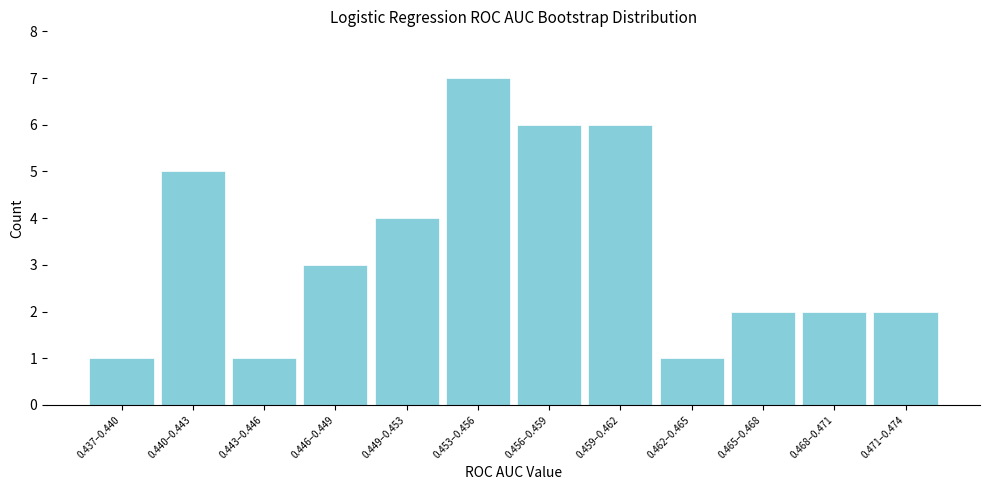

Reading right to left, extract all data points from this chart.

0.471–0.474=2	0.468–0.471=2	0.465–0.468=2	0.462–0.465=1	0.459–0.462=6	0.456–0.459=6	0.453–0.456=7	0.449–0.453=4	0.446–0.449=3	0.443–0.446=1	0.440–0.443=5	0.437–0.440=1